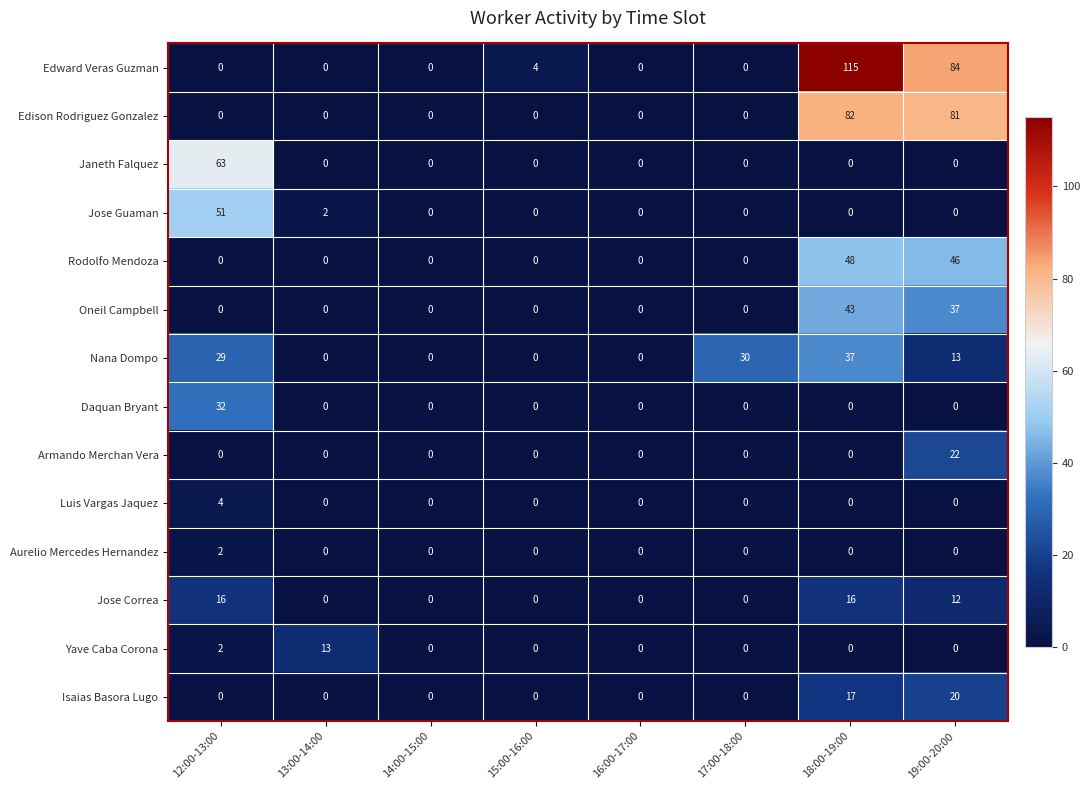

List the series in order of their peak value, highest first.

Edward Veras Guzman, Edison Rodriguez Gonzalez, Janeth Falquez, Jose Guaman, Rodolfo Mendoza, Oneil Campbell, Nana Dompo, Daquan Bryant, Armando Merchan Vera, Isaias Basora Lugo, Jose Correa, Yave Caba Corona, Luis Vargas Jaquez, Aurelio Mercedes Hernandez